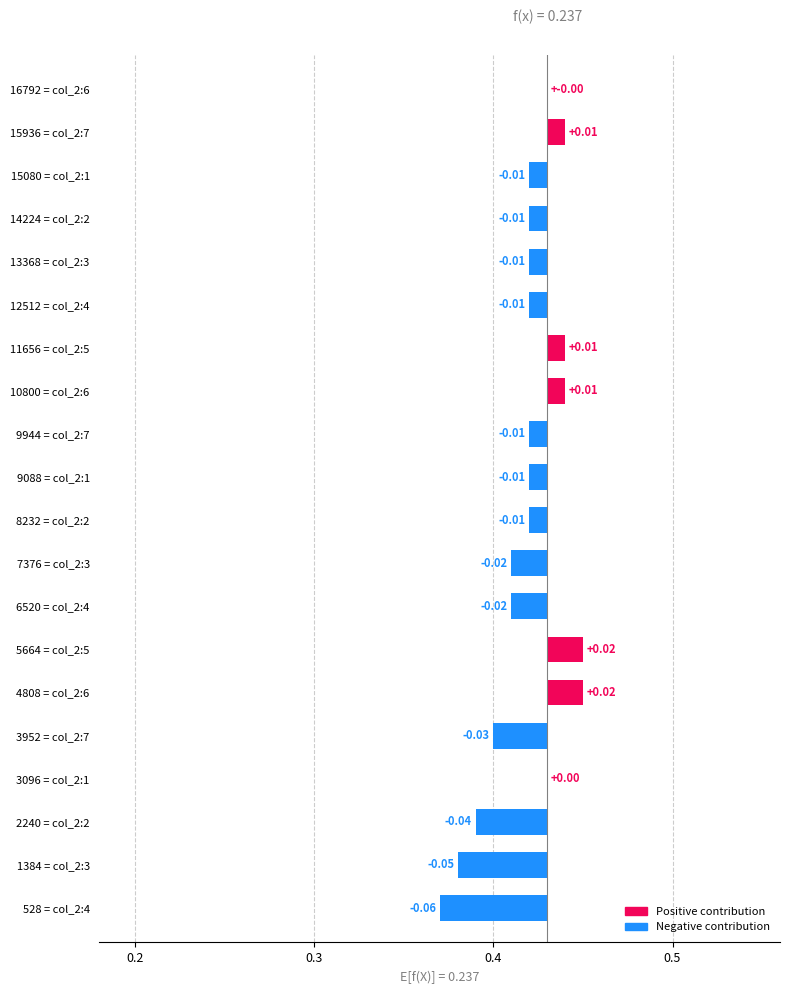

What are all the series names shown in the legend?

Negative contribution, Positive contribution